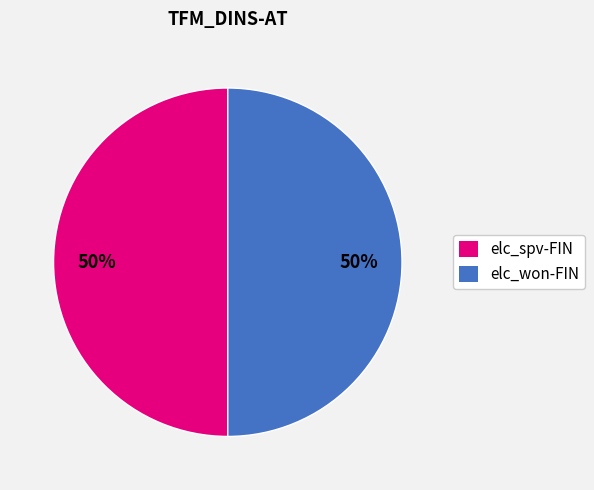

Count the number of slices in the pie.

2